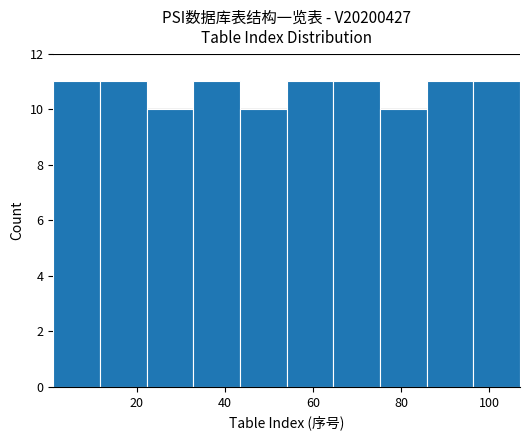

Reading left to right, list every bar in this chart as the range it spans on the x-axis followed by its height. Neither the bar edges nor the heights are printed on the chart, so give them approximately, as read against the axes.

1.0 to 11.6: 11
11.6 to 22.2: 11
22.2 to 32.8: 10
32.8 to 43.4: 11
43.4 to 54.0: 10
54.0 to 64.6: 11
64.6 to 75.2: 11
75.2 to 85.8: 10
85.8 to 96.4: 11
96.4 to 107.0: 11